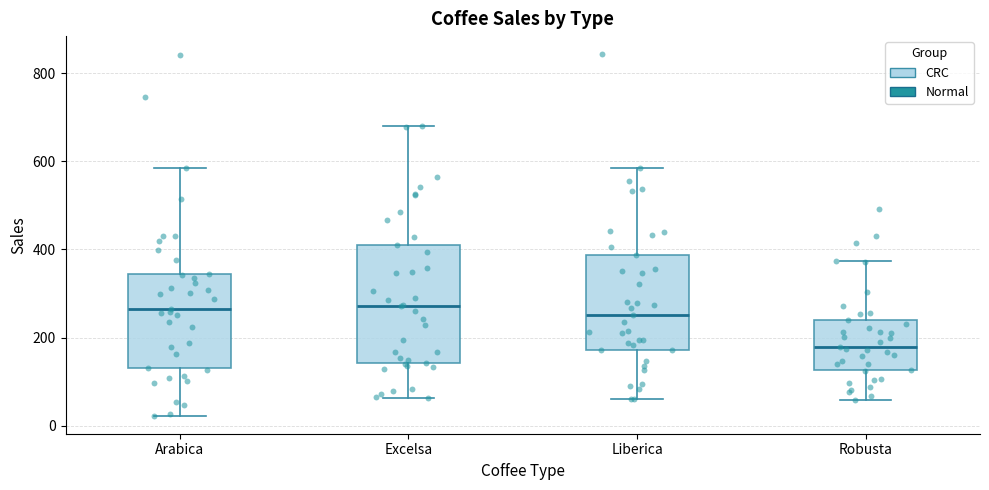

Which box is the tallest, from its lower edge to its upper edge?

Excelsa